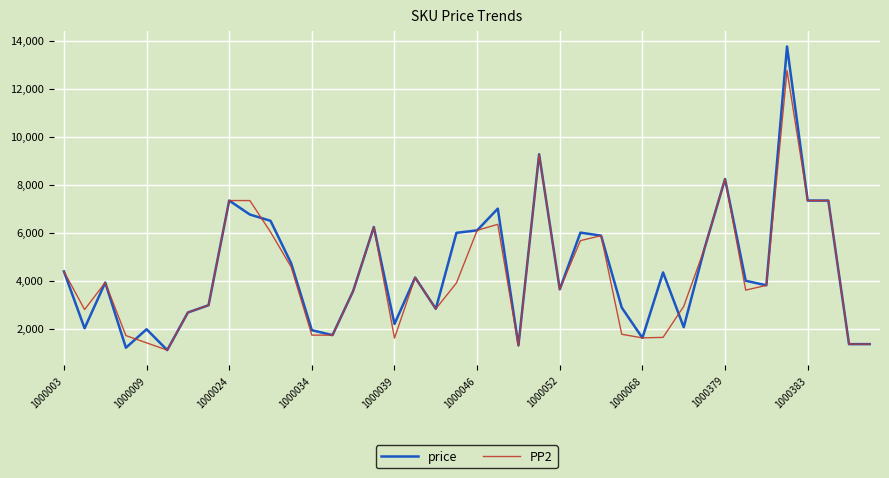

Which series has the largest range (max minus min)?

price